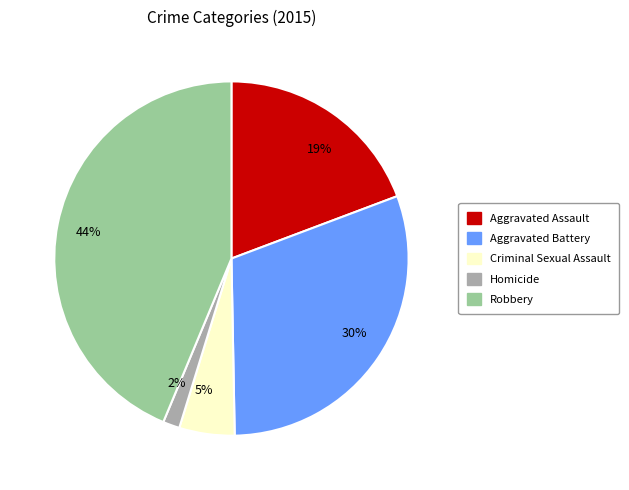

To the nearest percent, what is the difference between the largest and smallest slice percentages?

42%